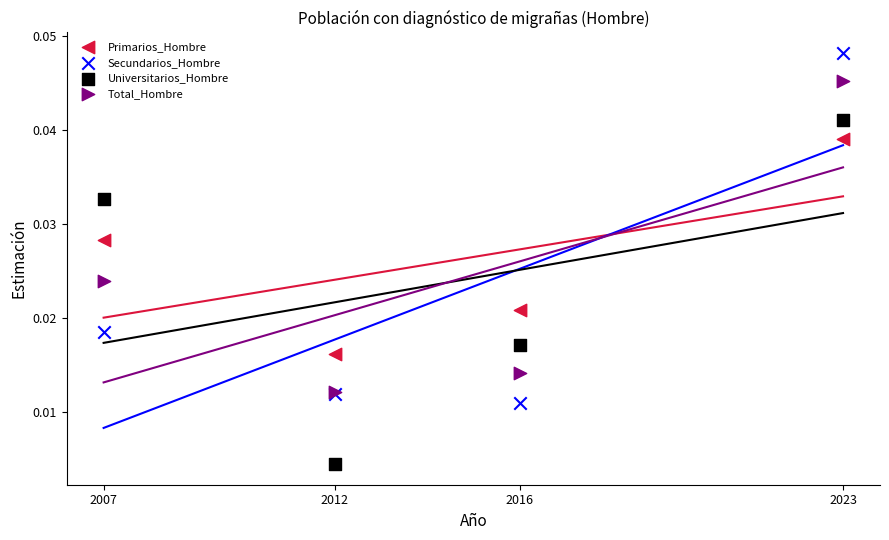

Which series has the largest Y range (max minus min)?

Secundarios_Hombre